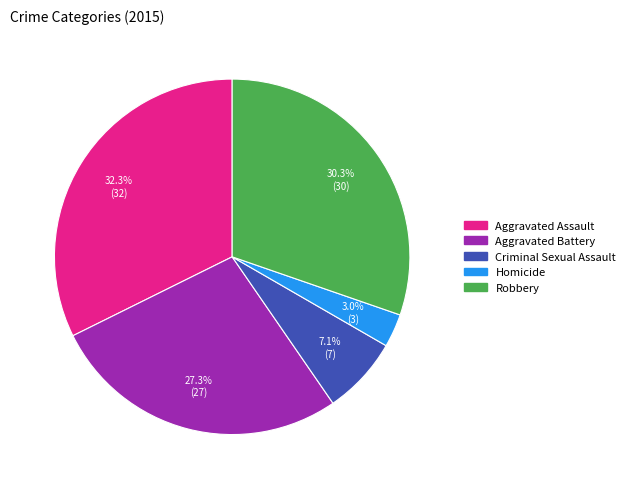

To the nearest percent, what is the average slice percentage?

20%